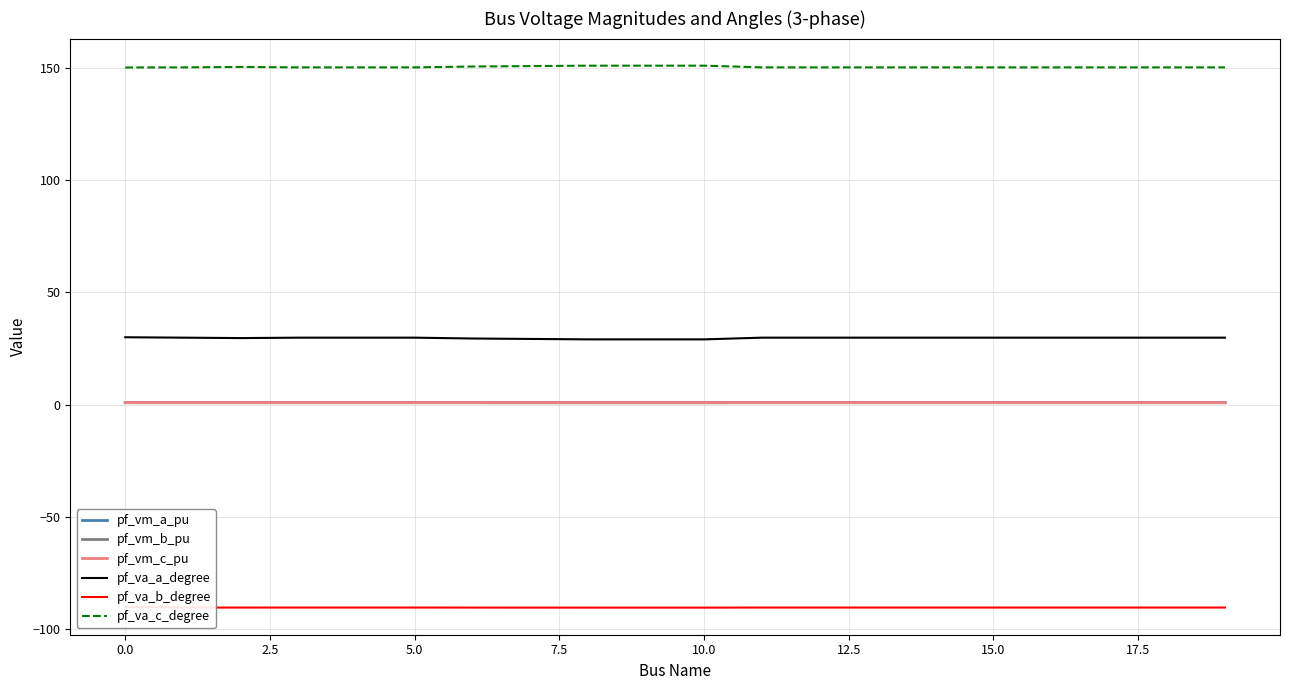

Between 18 and 16, which is larger?

16